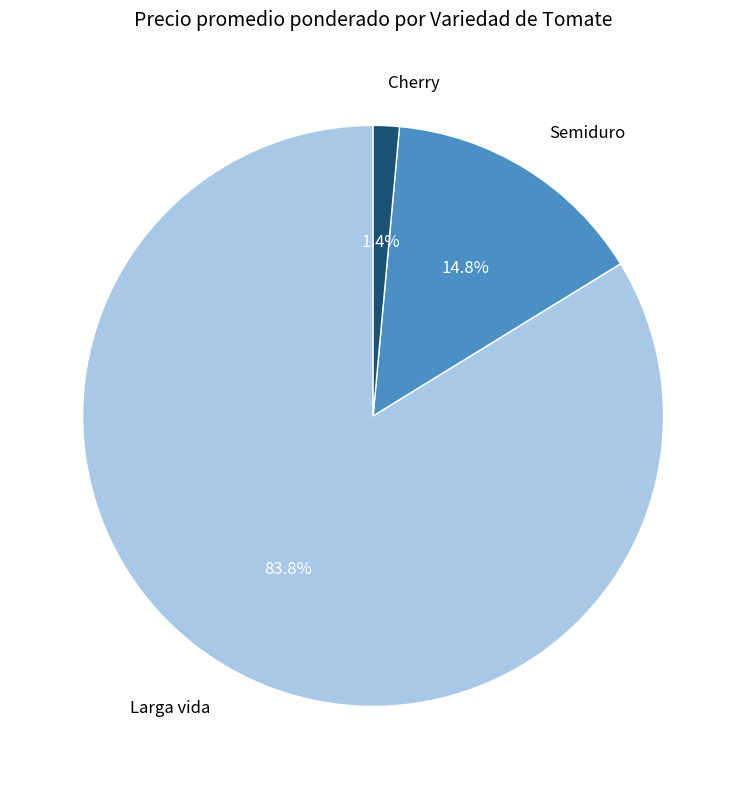

True or false: Semiduro accounts for 19% of the total.

False